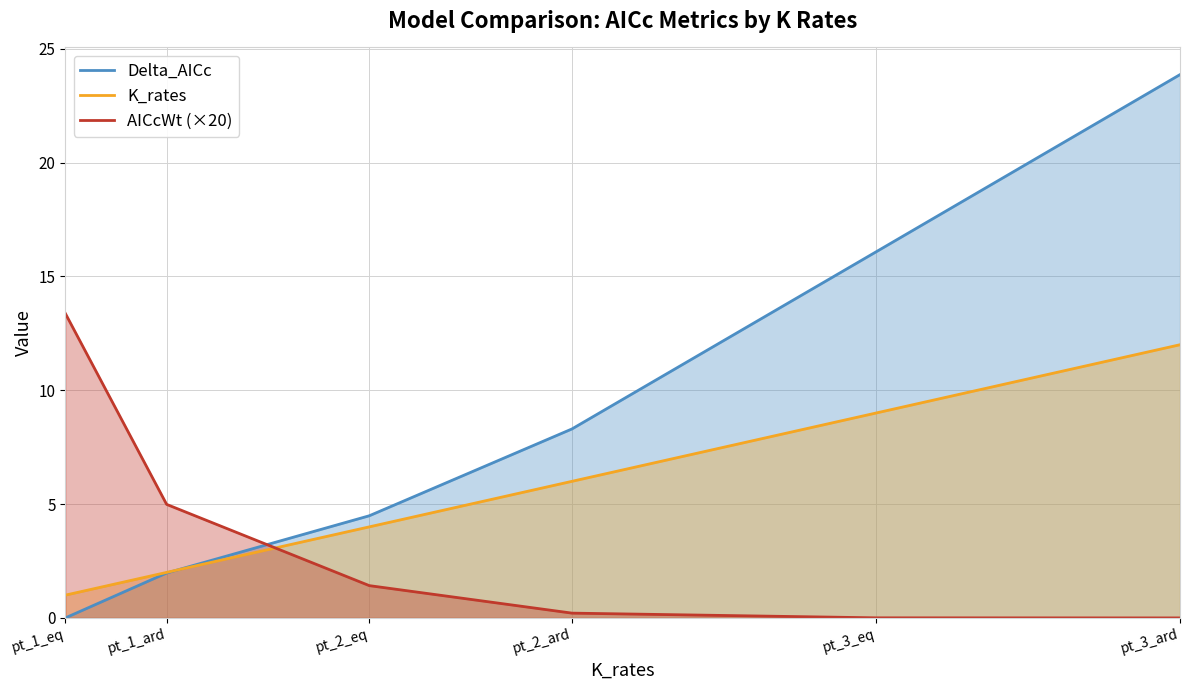

Between which two adjacent categories do K_rates and AICcWt (×20) first intersect?

pt_1_ard and pt_2_eq